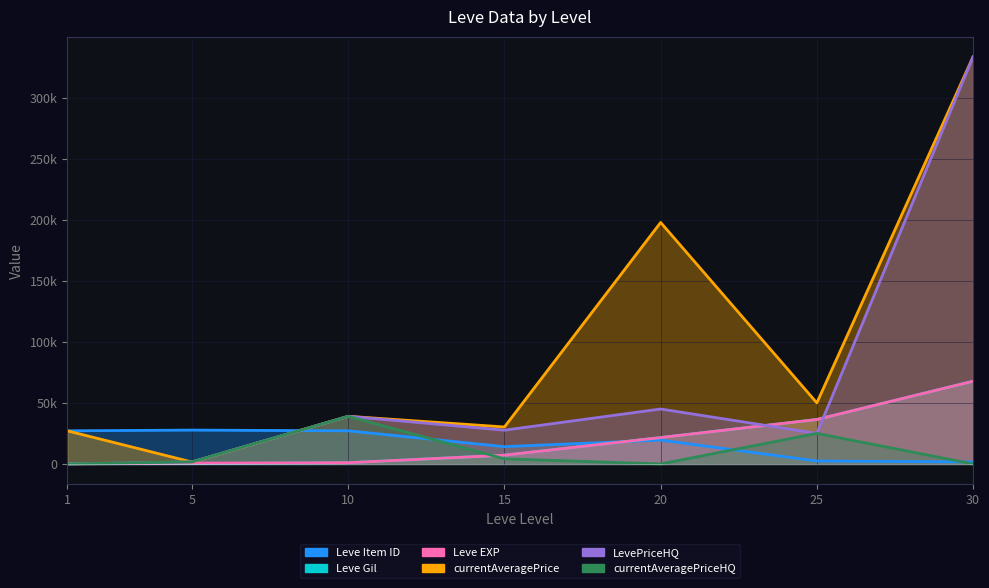

What is the difference between the LevePriceHQ values at 20 and 5?

43300